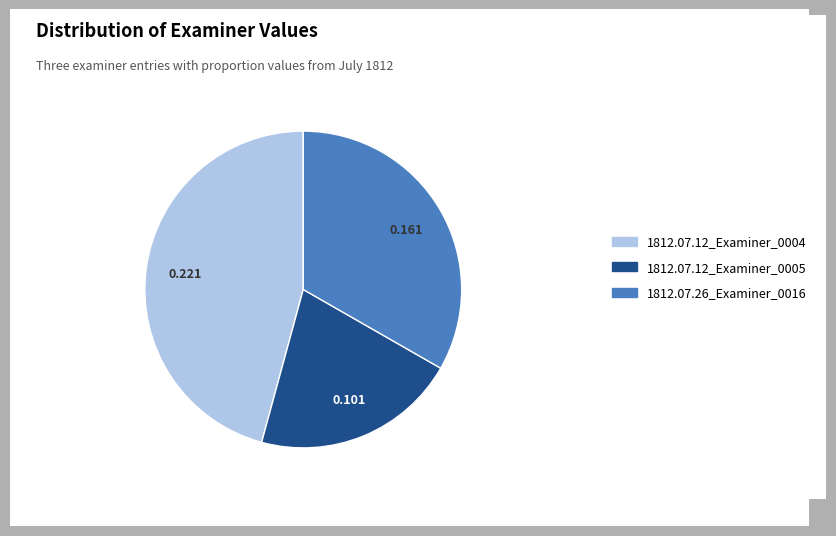

Is it true that 1812.07.12_Examiner_0005 is 21% of the pie?

True